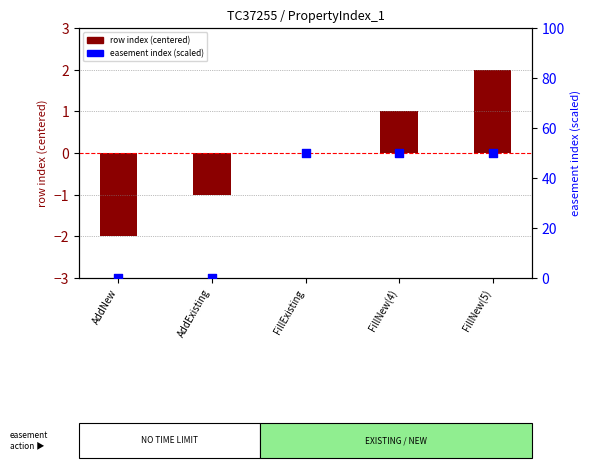

What are all the series names shown in the legend?

row index (centered), easement index (scaled)